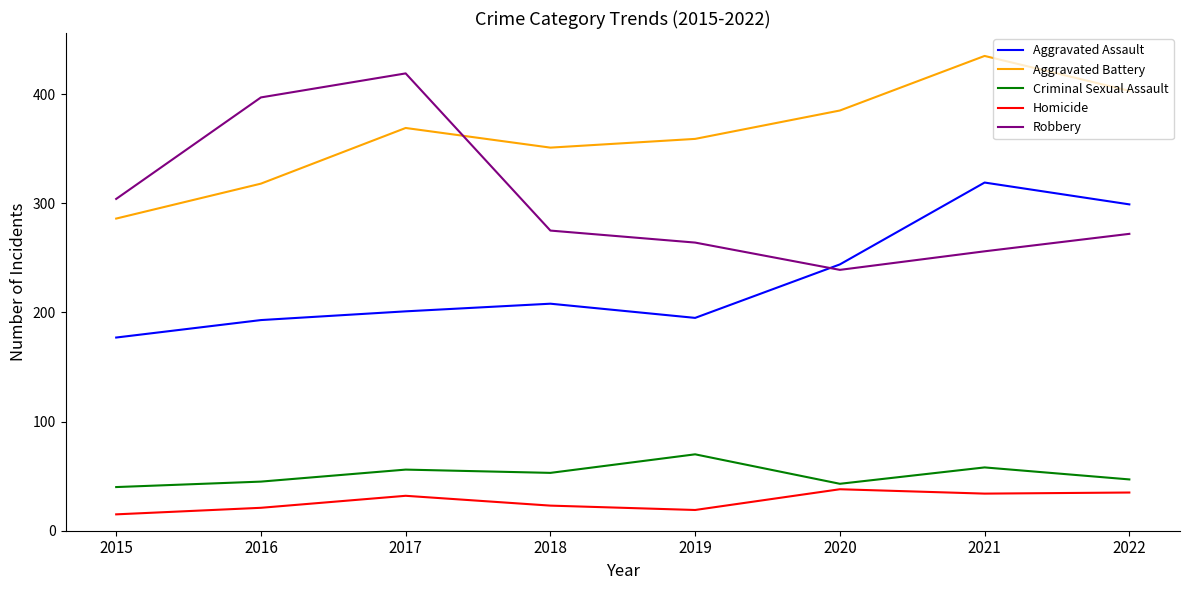

Does the chart have visible grid lines?

No